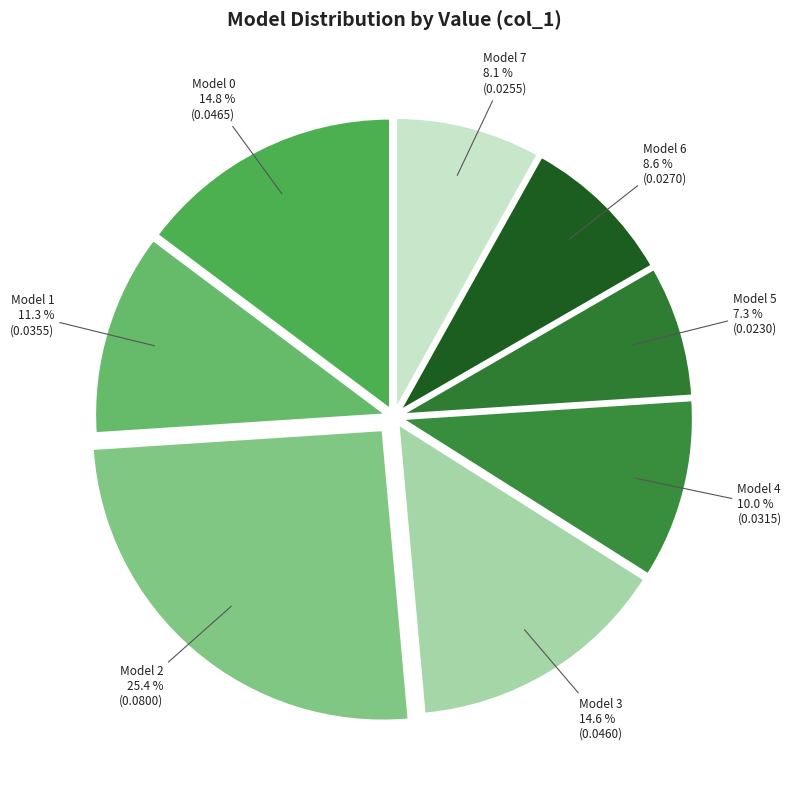

Rank the categories by value from lowest to highest.

Model 5, Model 7, Model 6, Model 4, Model 1, Model 3, Model 0, Model 2